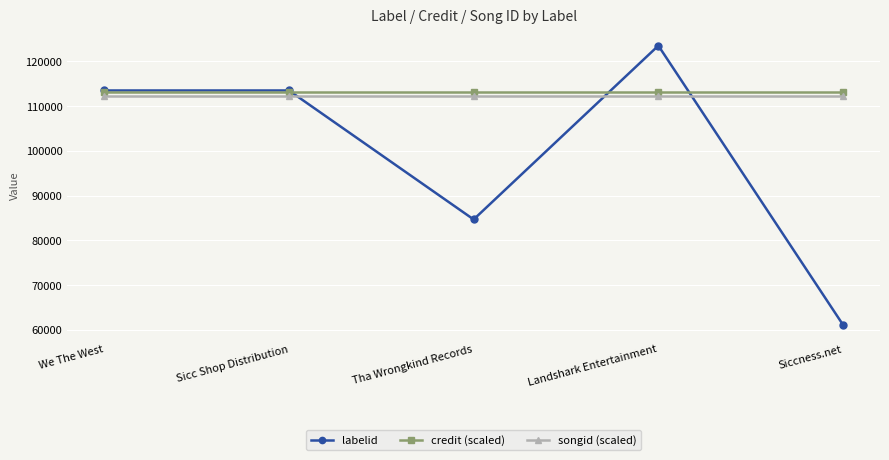

How many lines are shown in the chart?

3